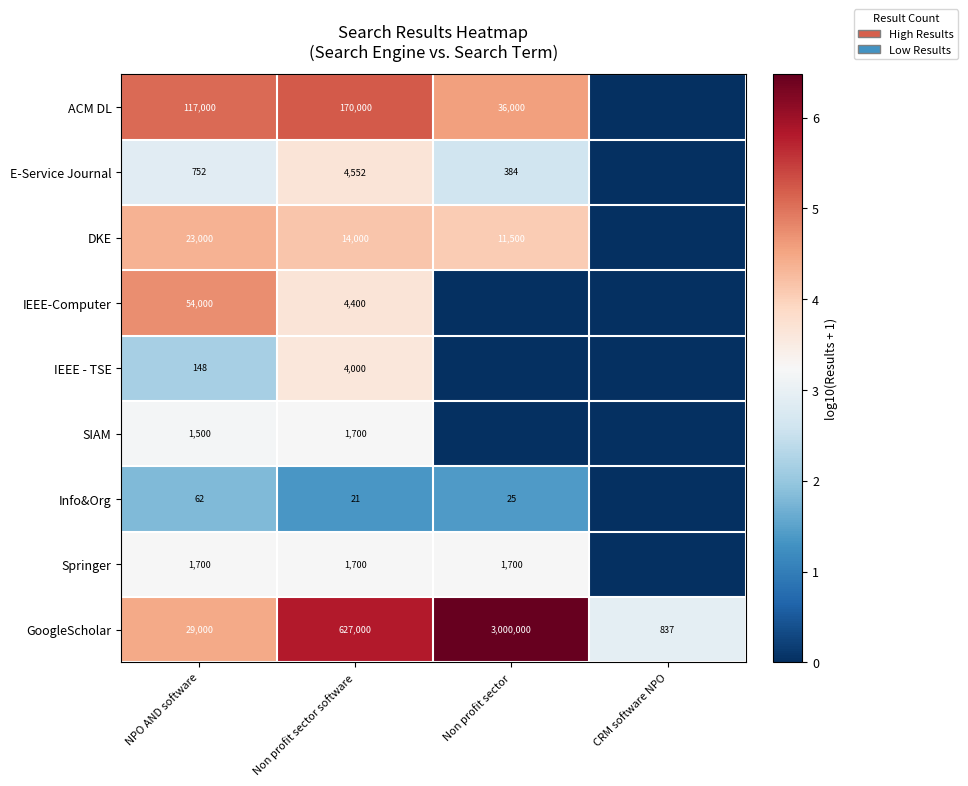

What is the difference between the maximum and minimum values in the GoogleScholar series?

2999163